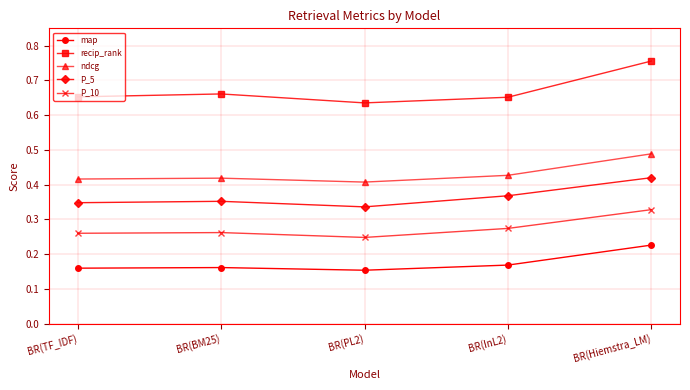

Which series has the largest total across all categories?

recip_rank